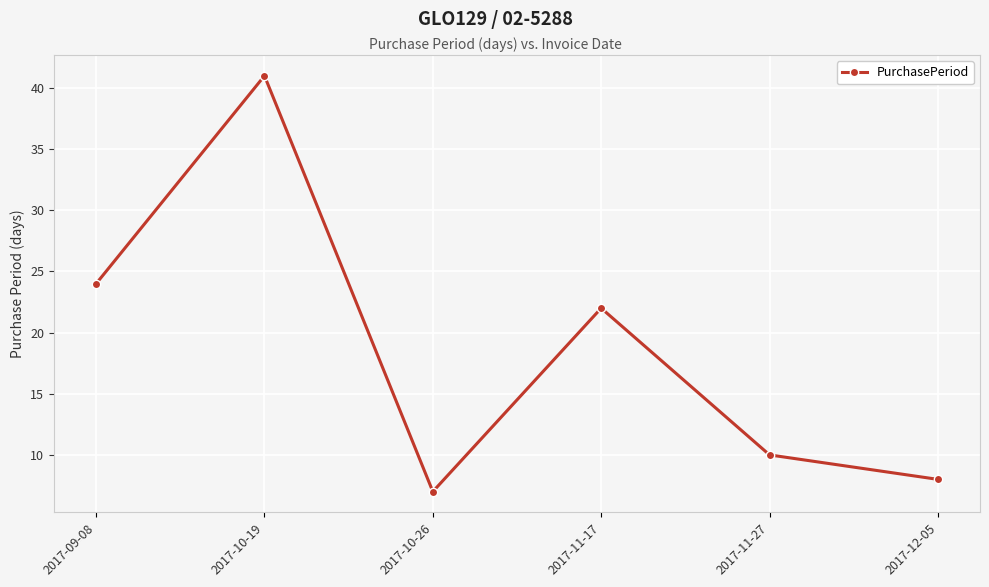

The value at 2017-10-19 is 41. True or false?

True